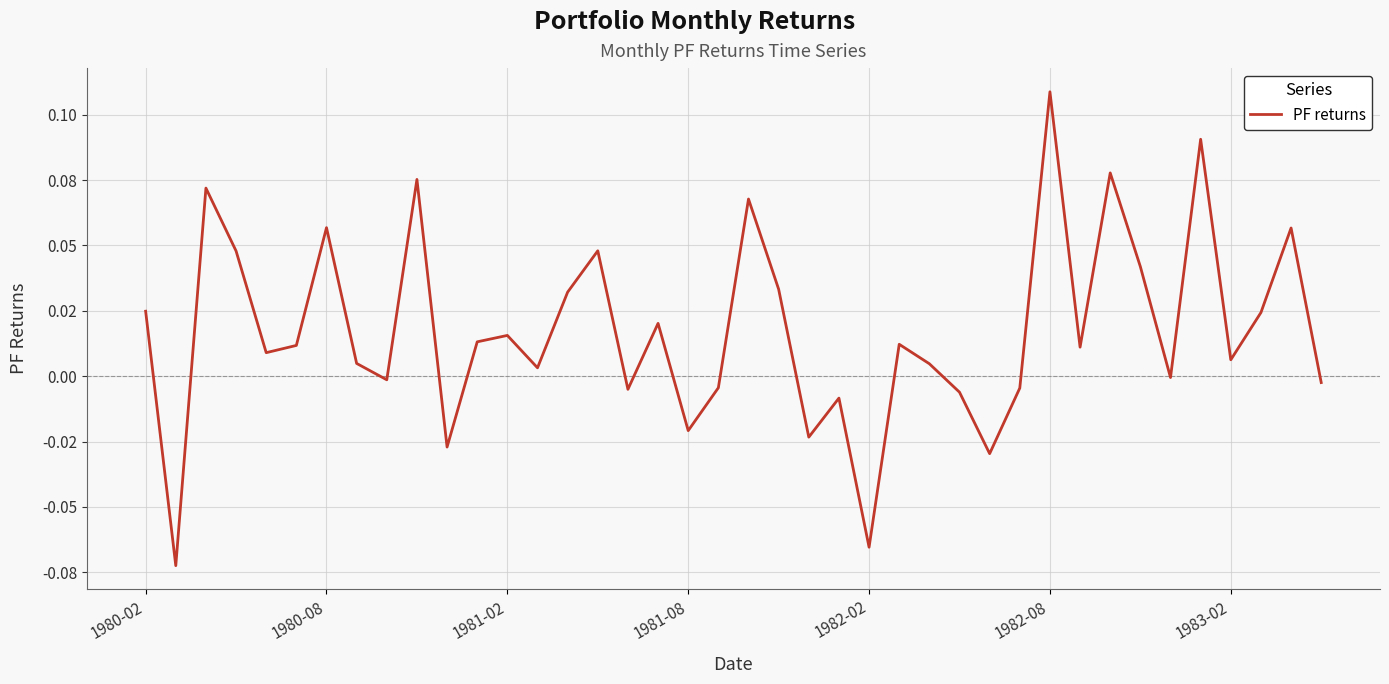

Is this an area chart (filled region under the line)?

No